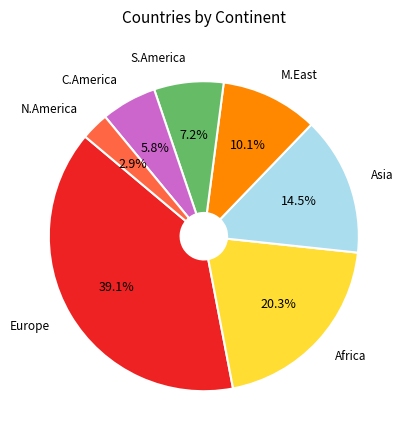

Is there any slice that represents more than half of the pie?

No